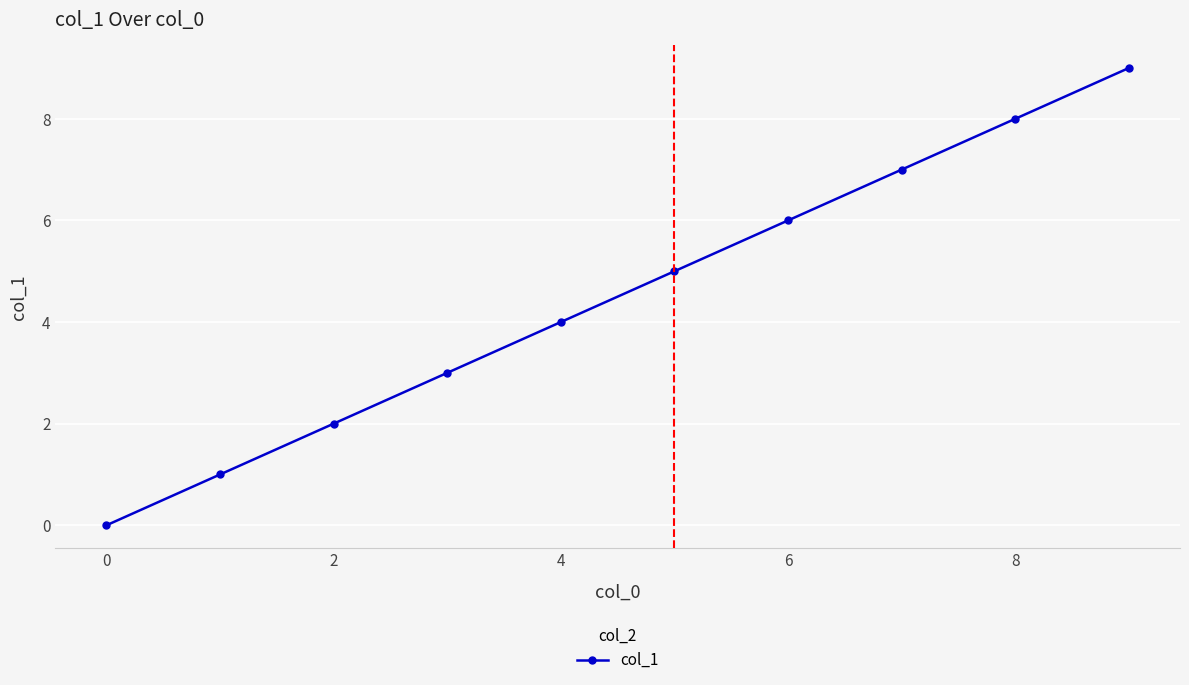

True or false: there are more than 1 points higher than both neighbors.

False